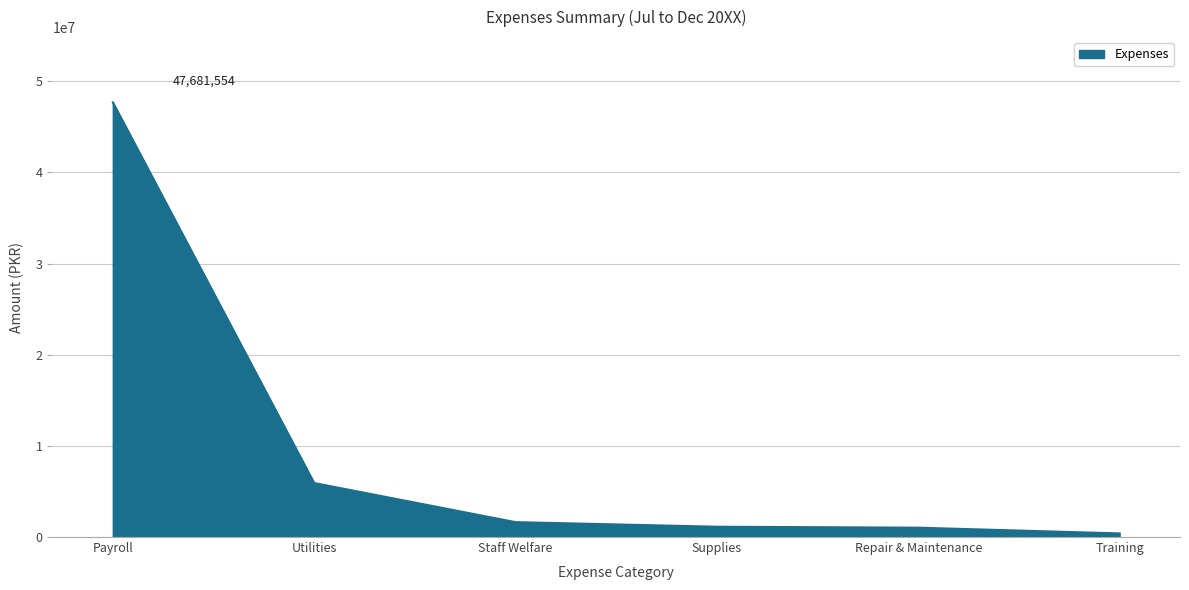

What is the average value?

9630829